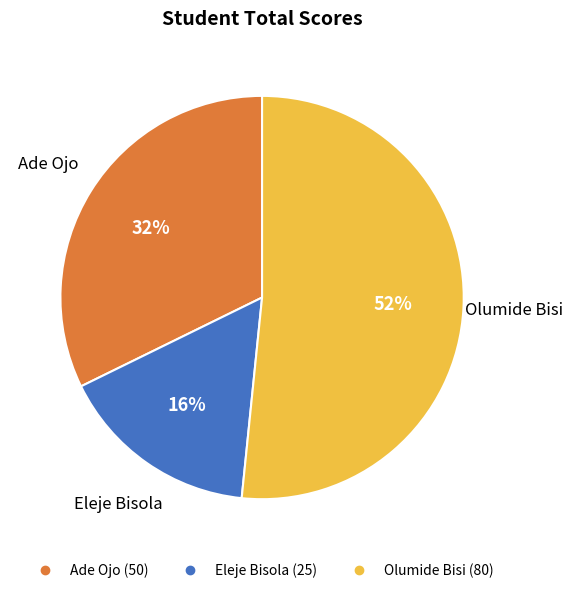

To the nearest percent, what is the combined percentage of Eleje Bisola and Ade Ojo?

48%